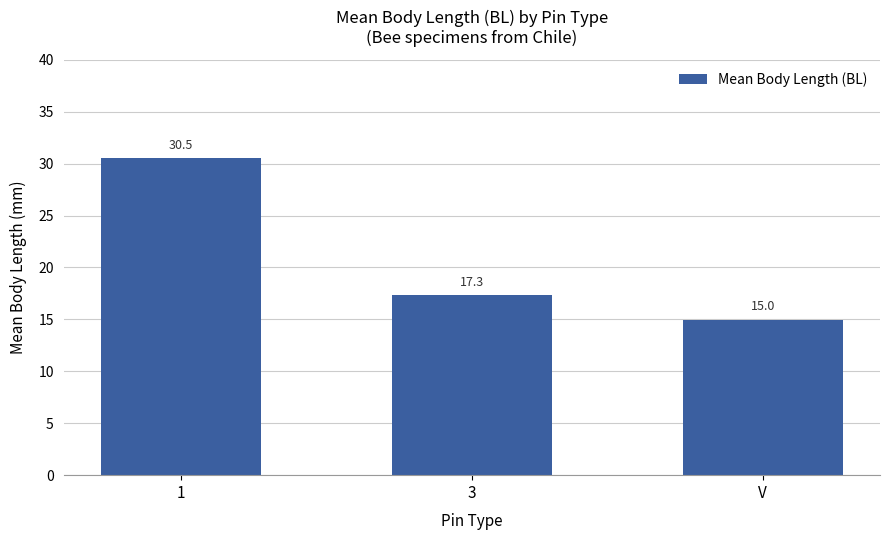

Which label corresponds to the smallest value in the chart?

V